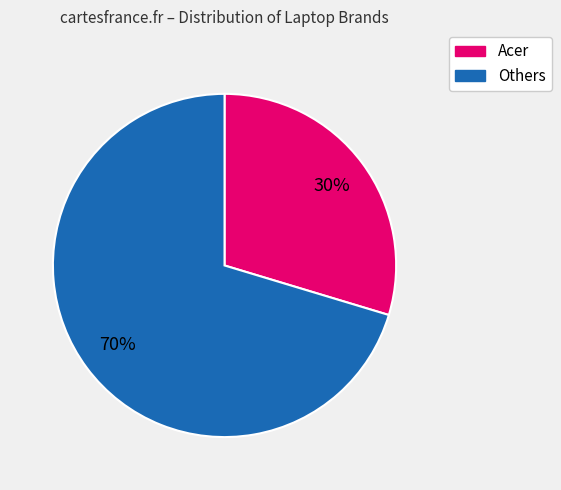

Is there a majority slice in this chart?

Yes